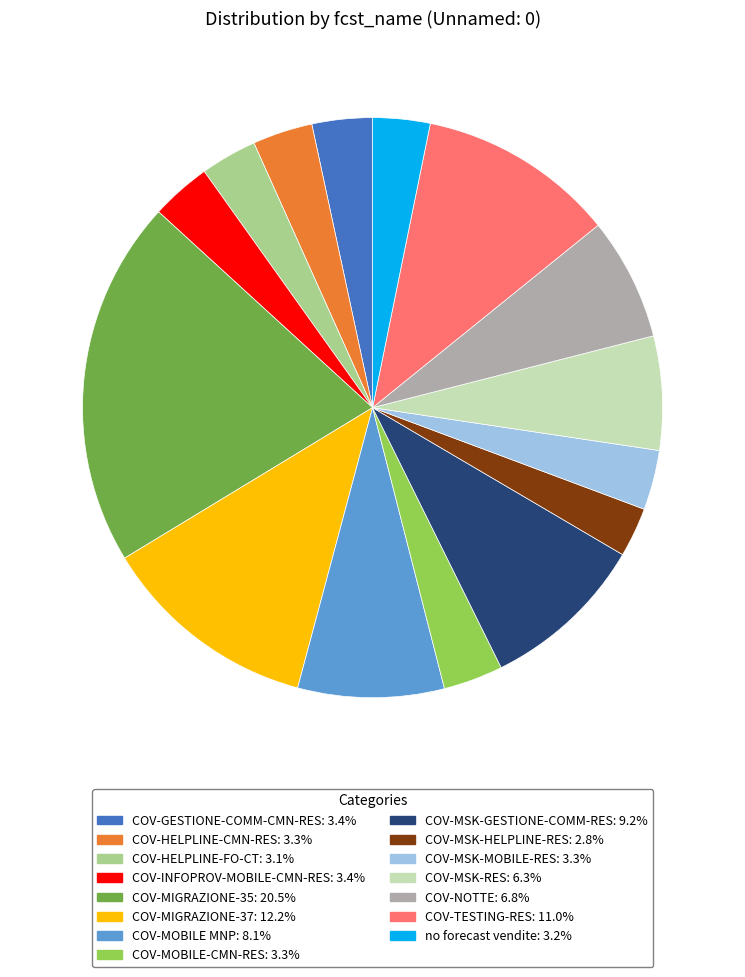

Is the sum of COV-INFOPROV-MOBILE-CMN-RES and COV-MSK-RES greater than half?

No